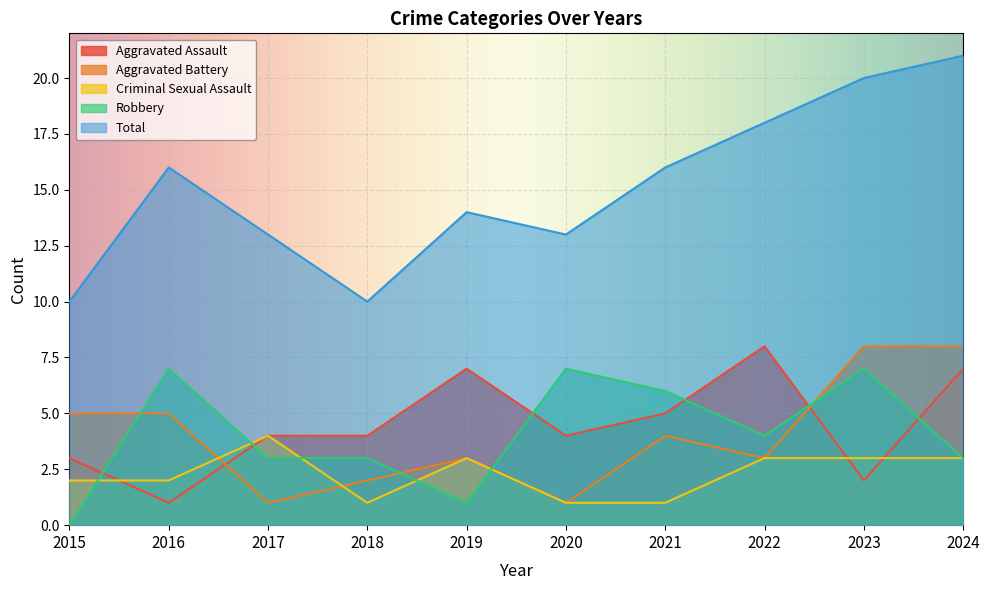

Where is the first local minimum for Criminal Sexual Assault?

2018